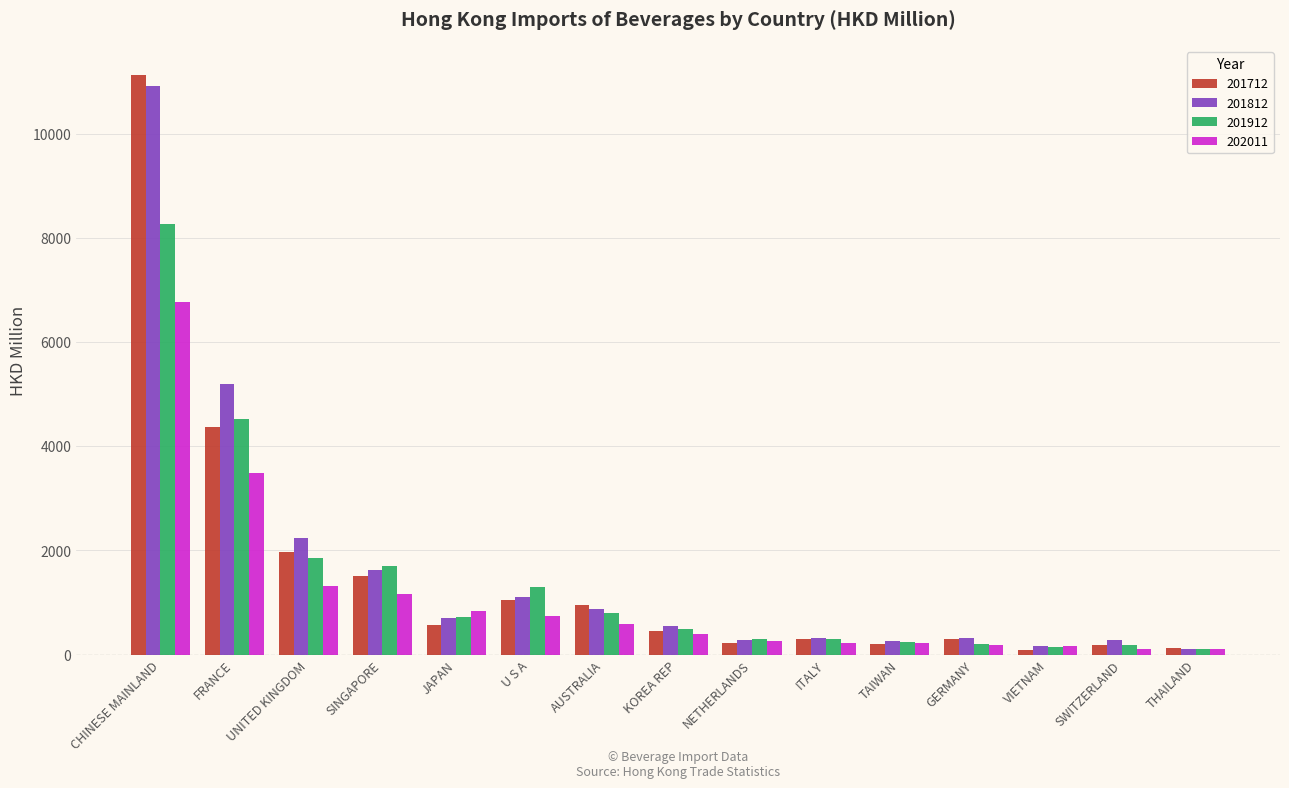

The 201712 series shows 557.8 at U S A. True or false?

False